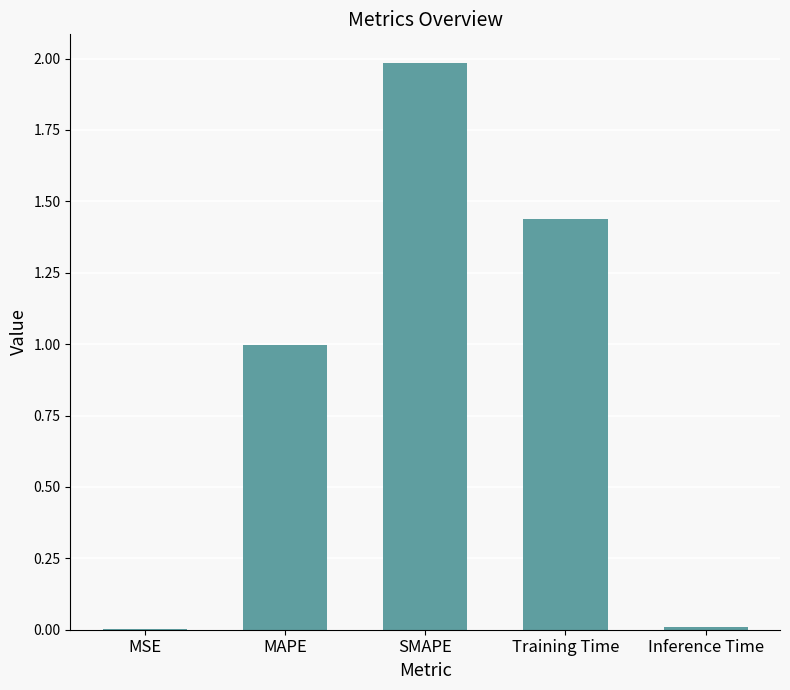

What is the sum of all values?

4.4